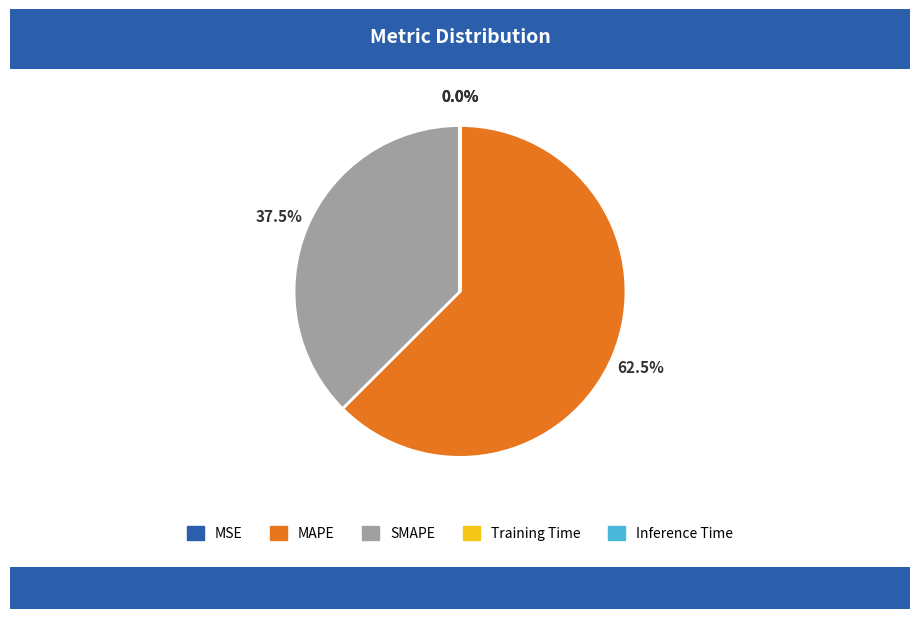

What percentage is NOT represented by SMAPE?

62.5%